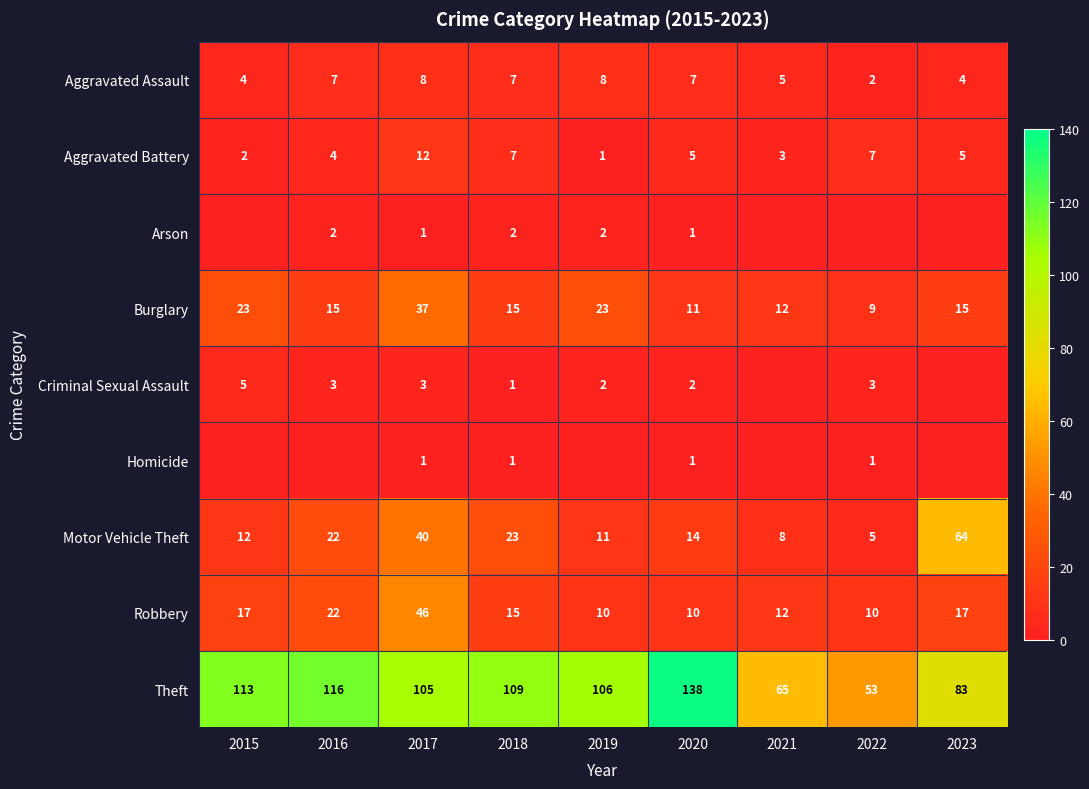

What is the average value of the Criminal Sexual Assault series?

2